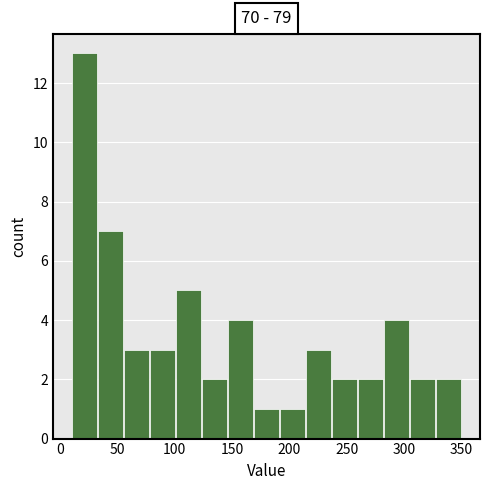

Reading left to right, list every bar in this chart as the range it spans on the x-axis followed by its height. Neither the bar edges nor the heights are printed on the chart, so give them approximately, as read against the axes.

10 to 35: 13
35 to 55: 7
55 to 80: 3
80 to 100: 3
100 to 125: 5
125 to 145: 2
145 to 170: 4
170 to 190: 1
190 to 215: 1
215 to 235: 3
235 to 260: 2
260 to 280: 2
280 to 305: 4
305 to 325: 2
325 to 350: 2